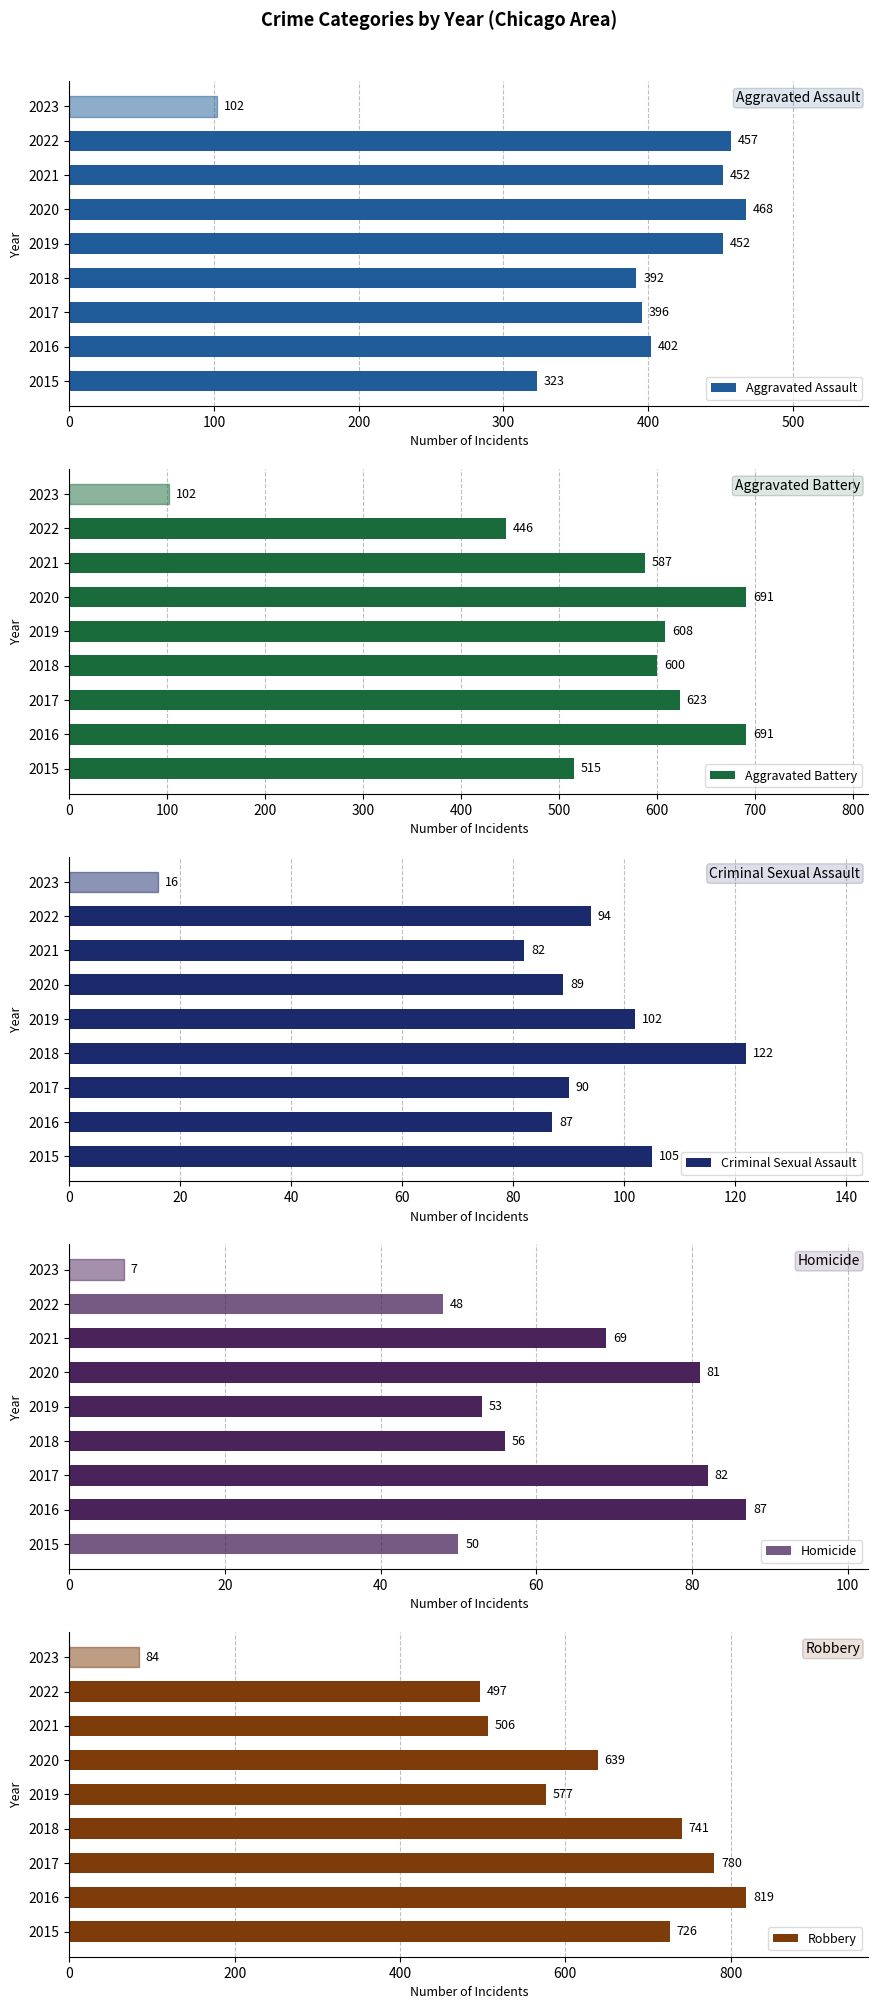

Reading right to left, extract all data points from this chart.

Aggravated Assault: 102	457	452	468	452	392	396	402	323
Aggravated Battery: 102	446	587	691	608	600	623	691	515
Criminal Sexual Assault: 16	94	82	89	102	122	90	87	105
Homicide: 7	48	69	81	53	56	82	87	50
Robbery: 84	497	506	639	577	741	780	819	726